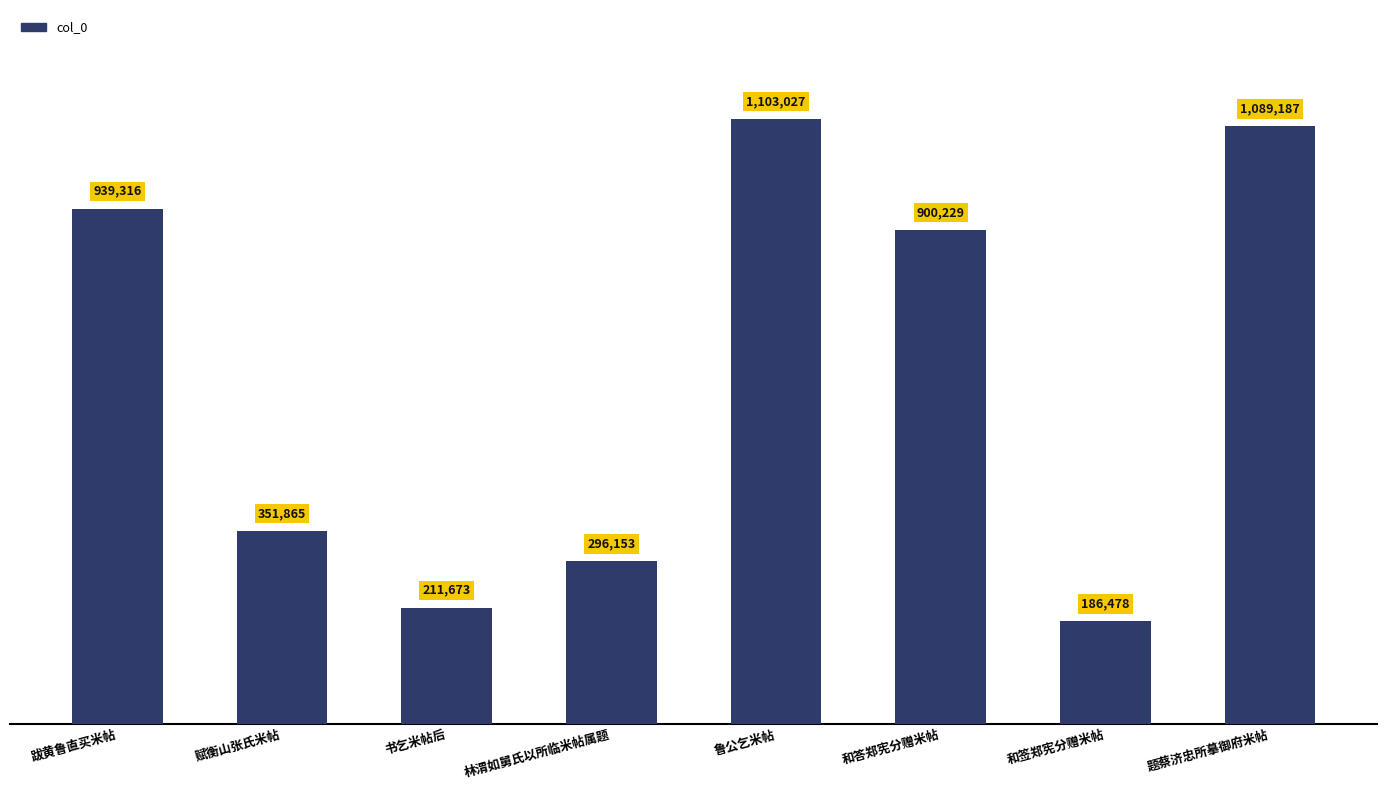

Which has a higher value, 和签郑宪分赠米帖 or 鲁公乞米帖?

鲁公乞米帖